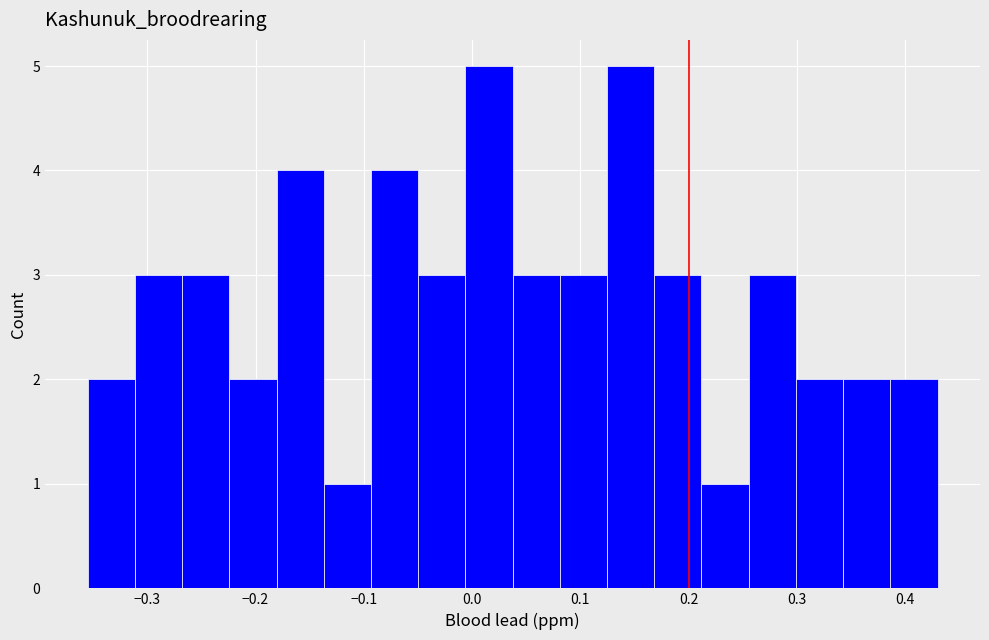

Reading left to right, transcribe this chart: for each bar, give the range it covers on the x-axis and its height. Neither the bar edges nor the heights are printed on the chart, so give them approximately, as read against the axes.

-0.36 to -0.31: 2
-0.31 to -0.27: 3
-0.27 to -0.22: 3
-0.22 to -0.18: 2
-0.18 to -0.14: 4
-0.14 to -0.09: 1
-0.09 to -0.05: 4
-0.05 to -0.01: 3
-0.01 to 0.04: 5
0.04 to 0.08: 3
0.08 to 0.12: 3
0.12 to 0.17: 5
0.17 to 0.21: 3
0.21 to 0.26: 1
0.26 to 0.30: 3
0.30 to 0.34: 2
0.34 to 0.39: 2
0.39 to 0.43: 2